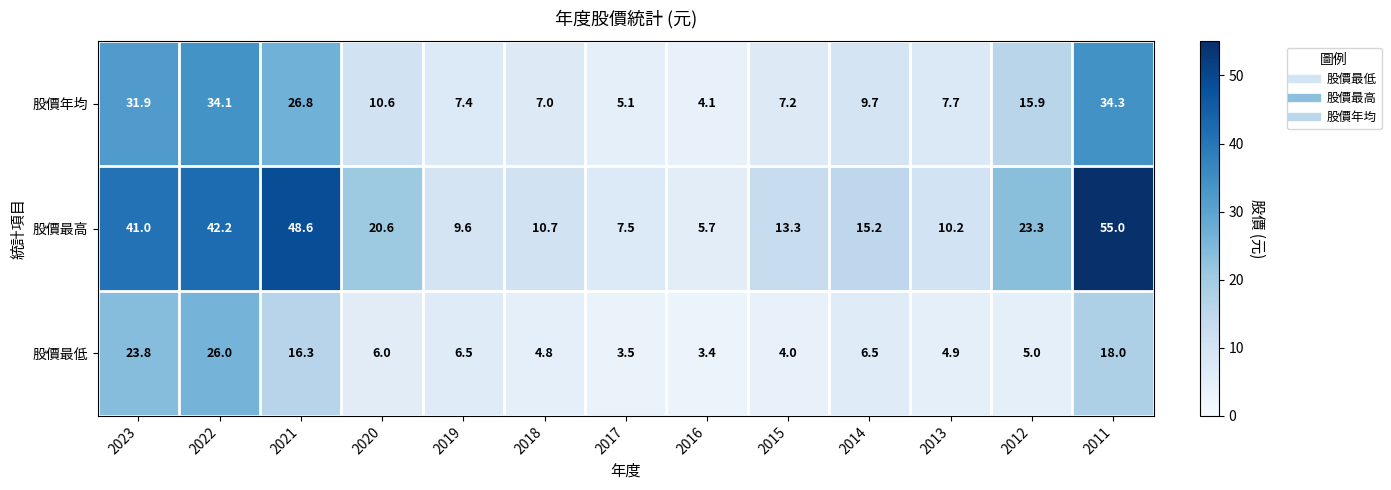

What is the sum of all 股價年均 values?

201.8